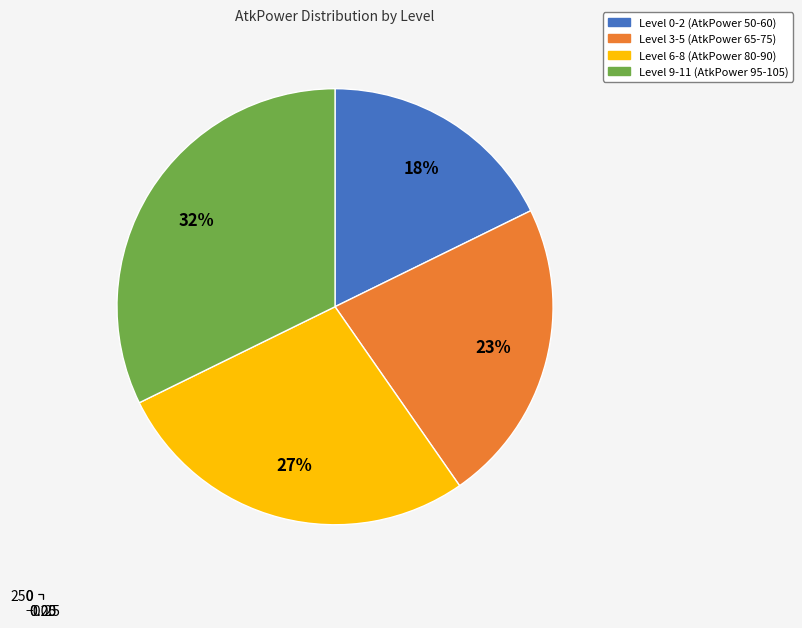

What portion of the pie excludes Level 8?

90.3%